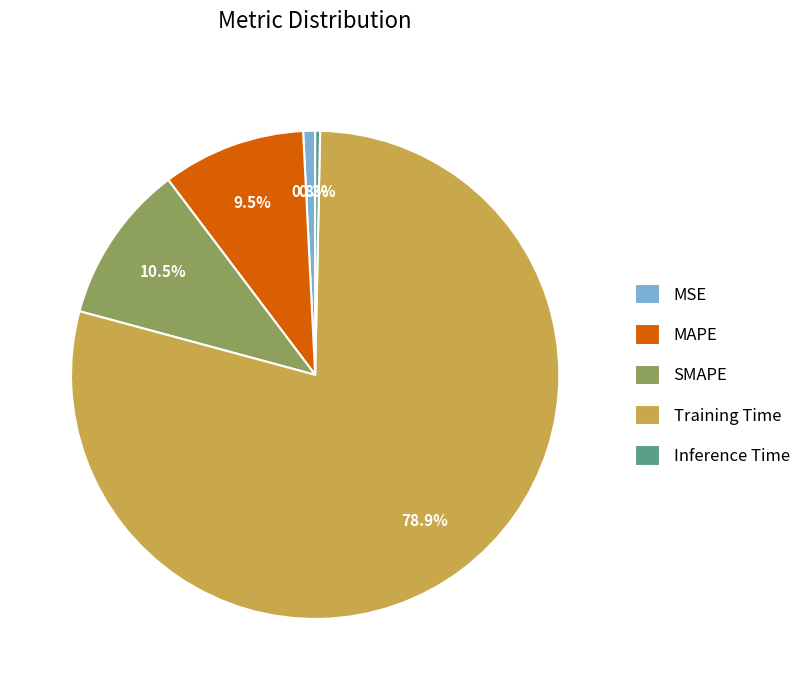

To the nearest percent, what is the difference between the largest and smallest slice percentages?

79%